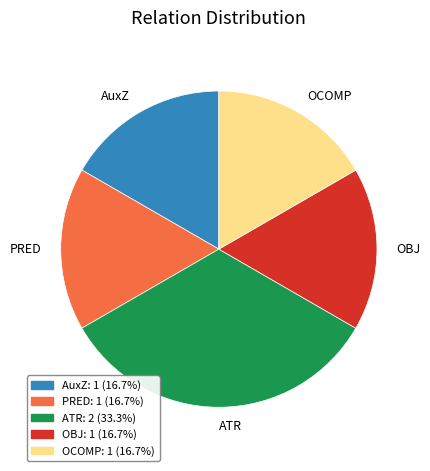

Is AuxZ the majority of the pie?

No